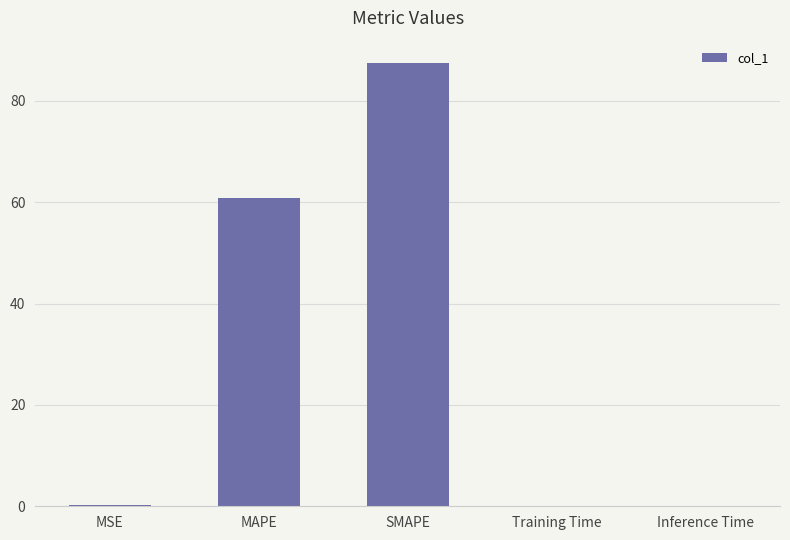

At which category does the chart reach its peak across all series?

SMAPE